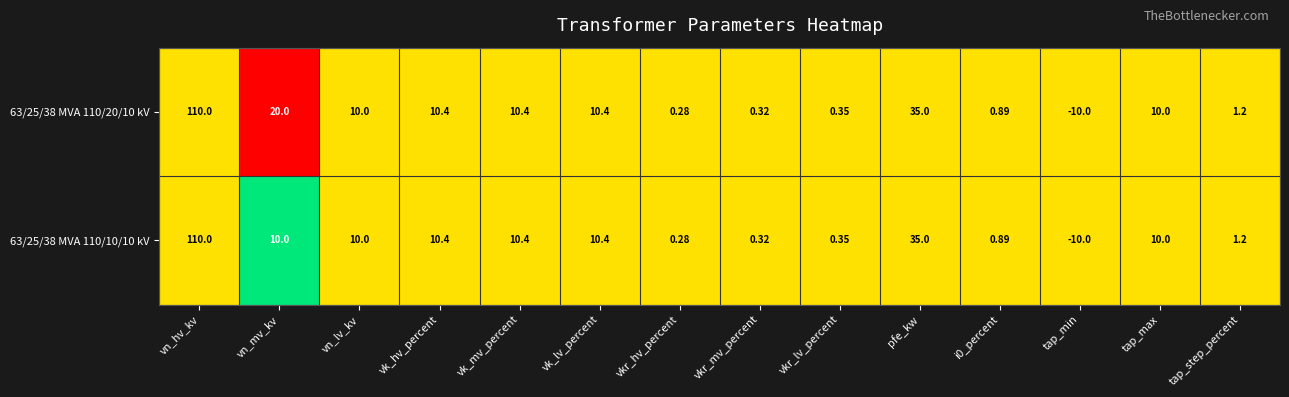

Which label corresponds to the smallest value in the chart?

tap_min